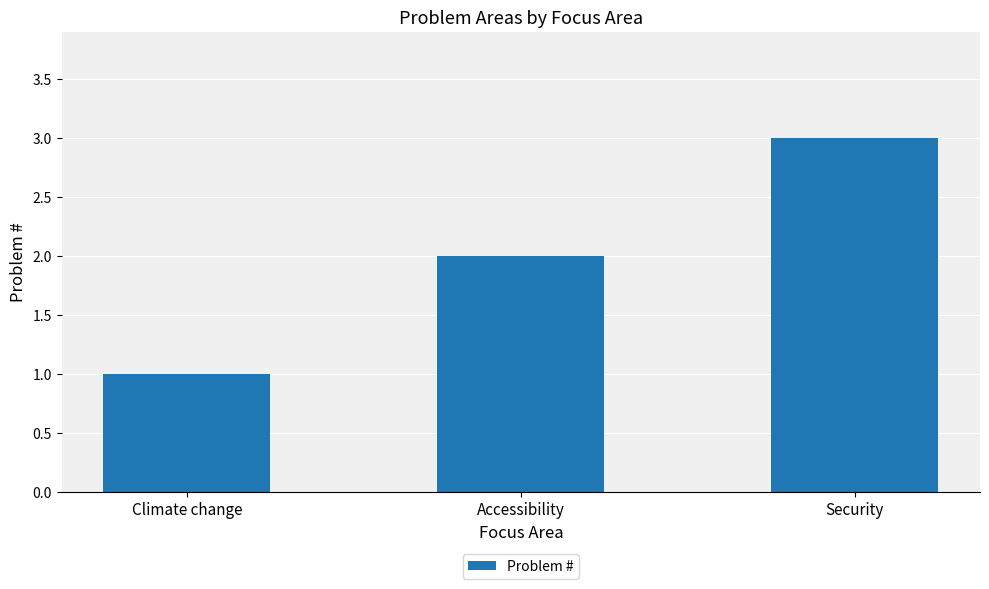

Does the chart contain any negative values?

No